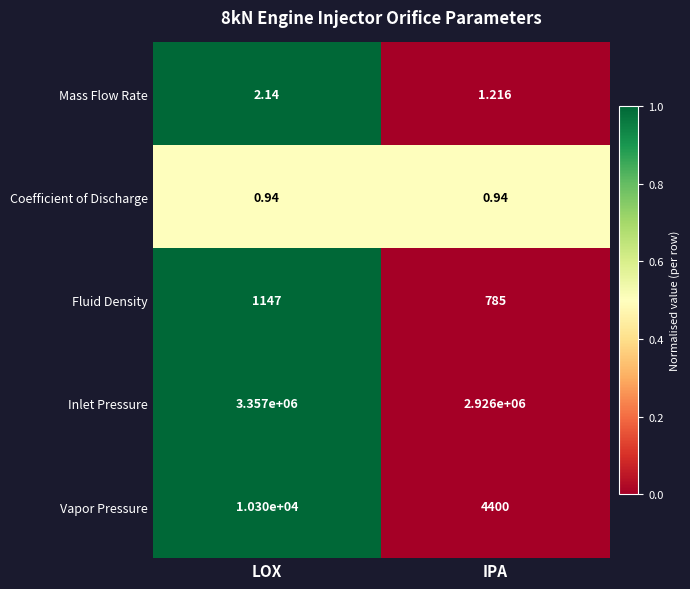

Which series has the largest total across all categories?

Inlet Pressure